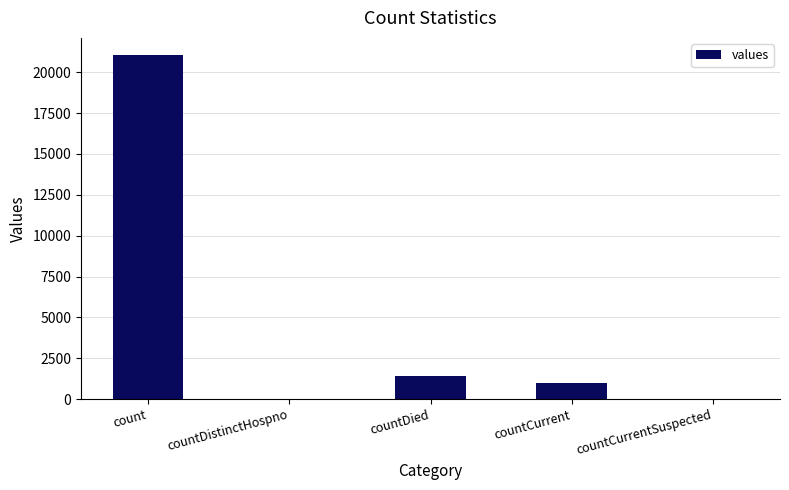

What is the maximum value shown in the chart?

21050